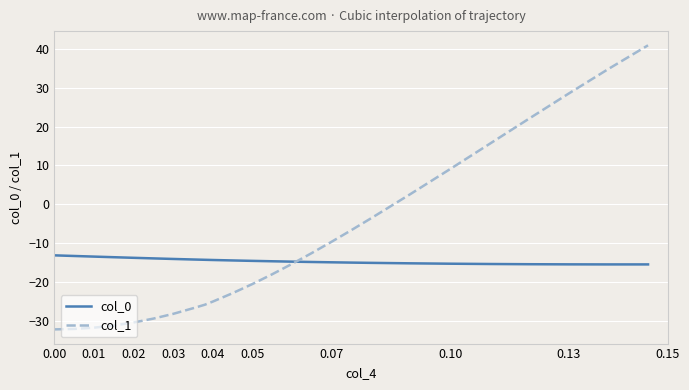

List the series in order of their peak value, lowest first.

col_0, col_1